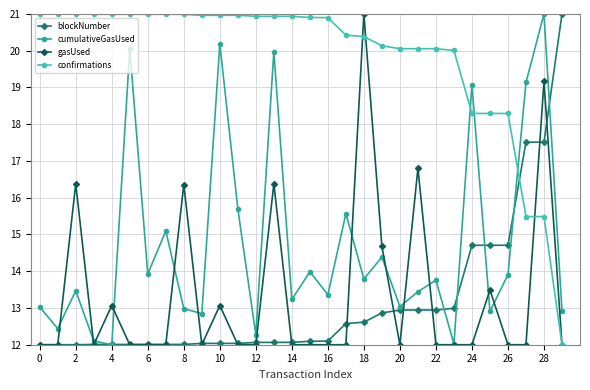

What is the minimum value shown in the chart?

12.0